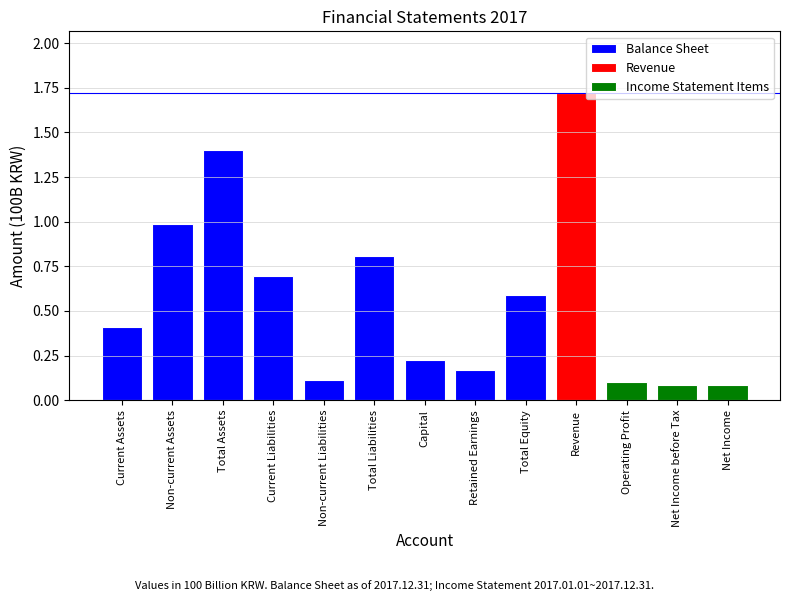

What is the average value of the Balance Sheet series?

0.6